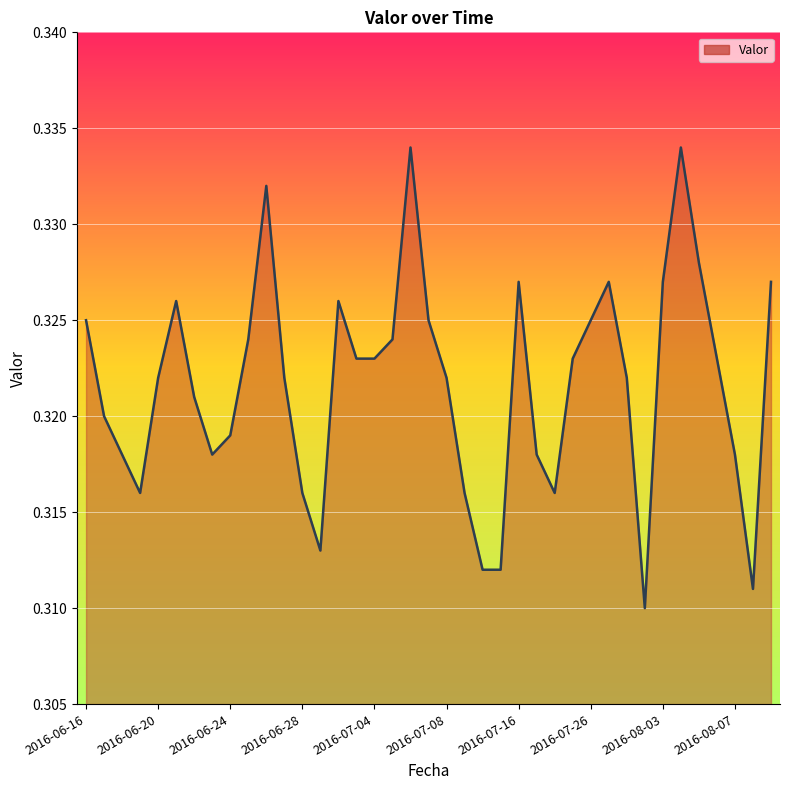

At which category does the chart reach its minimum across all series?

2016-08-02